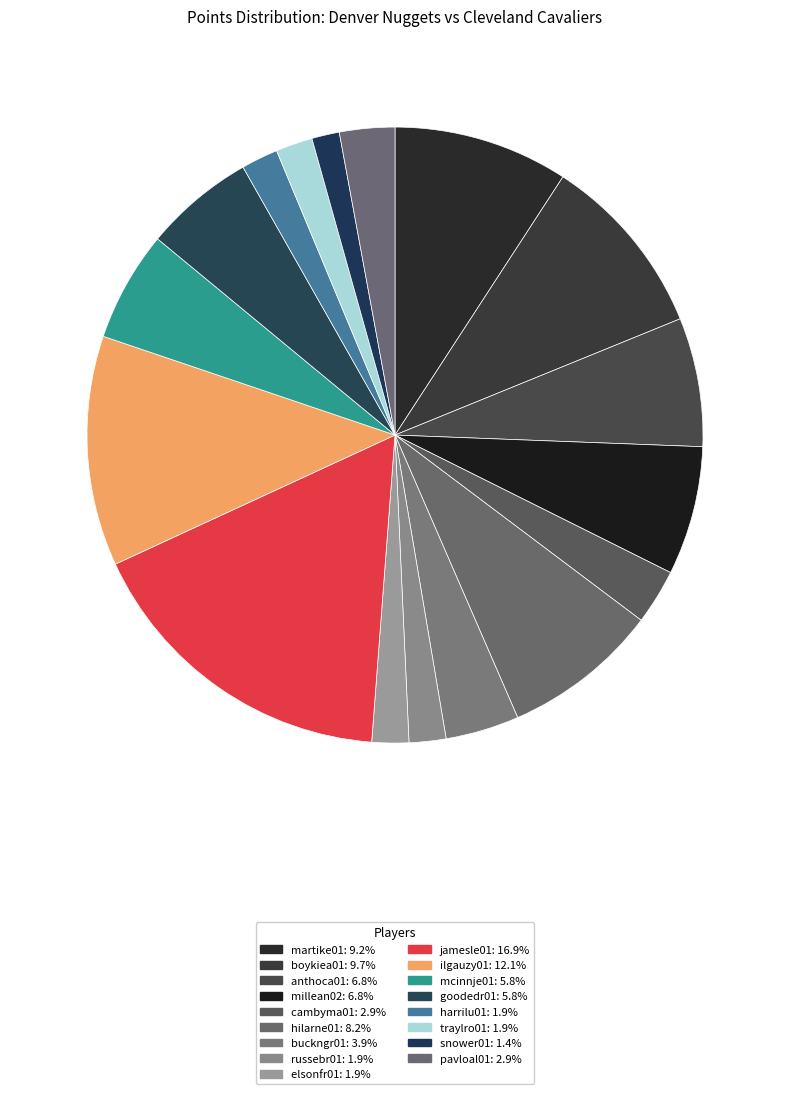

Do martike01 and elsonfr01 together represent more than half of the pie?

No